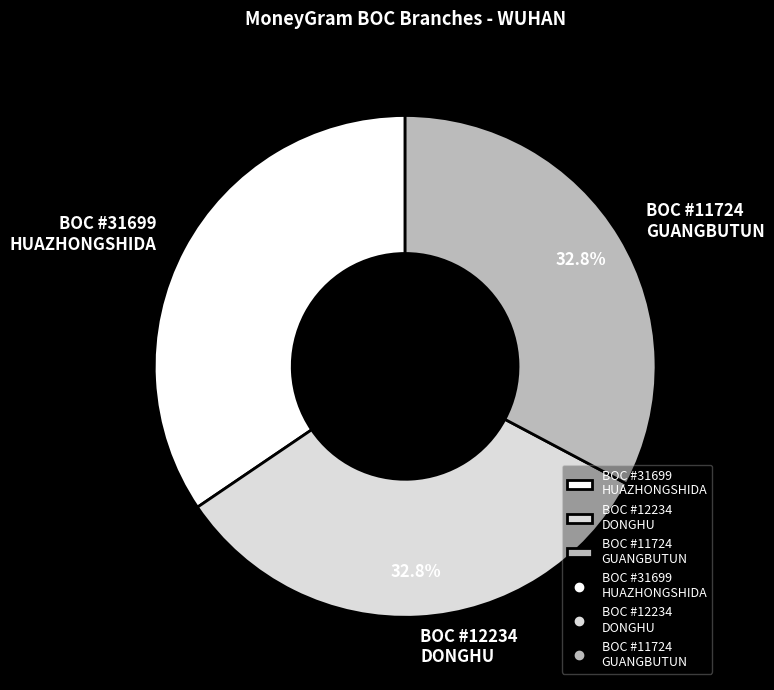

Do BOC #12234 DONGHU and BOC #31699 HUAZHONGSHIDA together represent more than half of the pie?

Yes